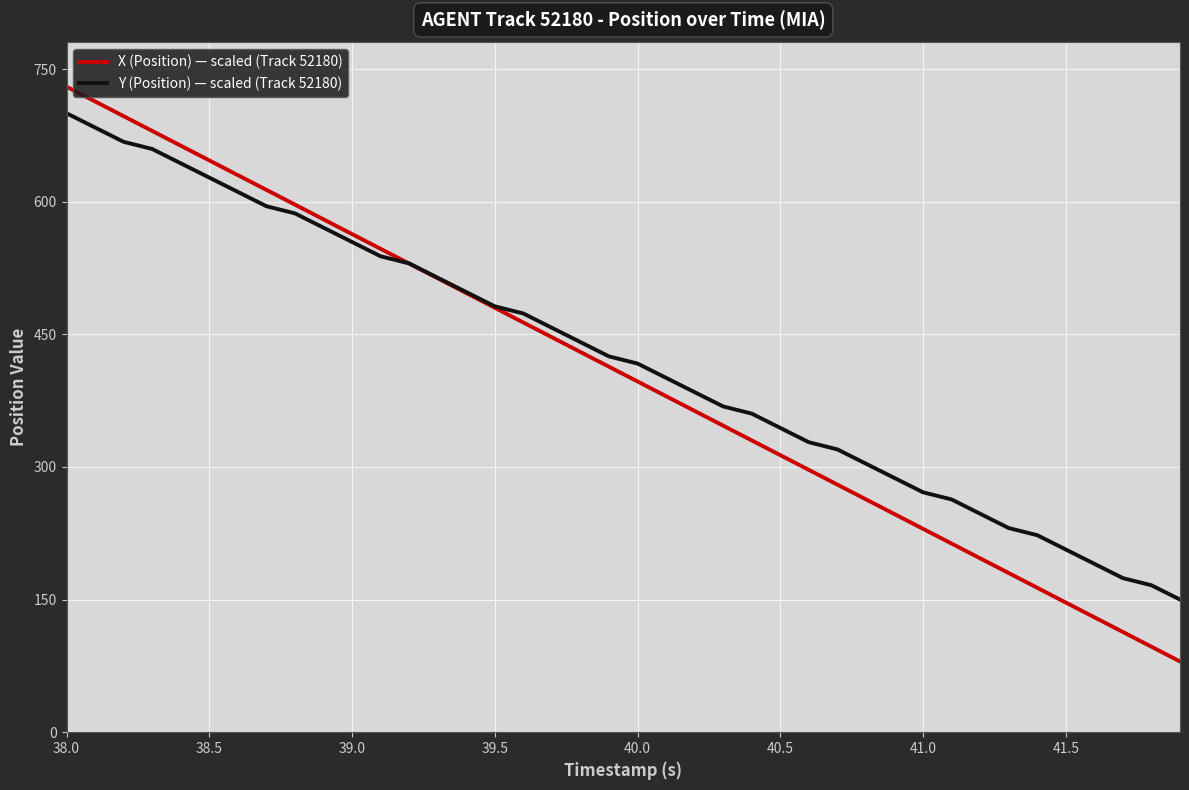

Count the number of data series in this chart.

2